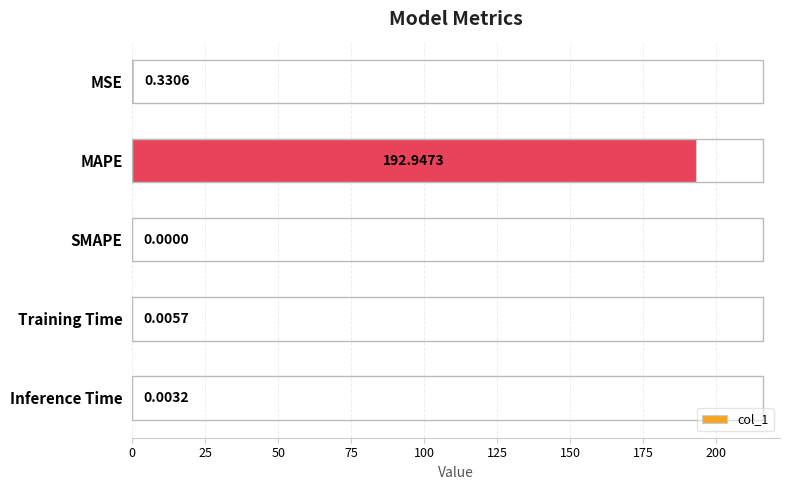

What is the change in value from MAPE to Inference Time?

-192.9